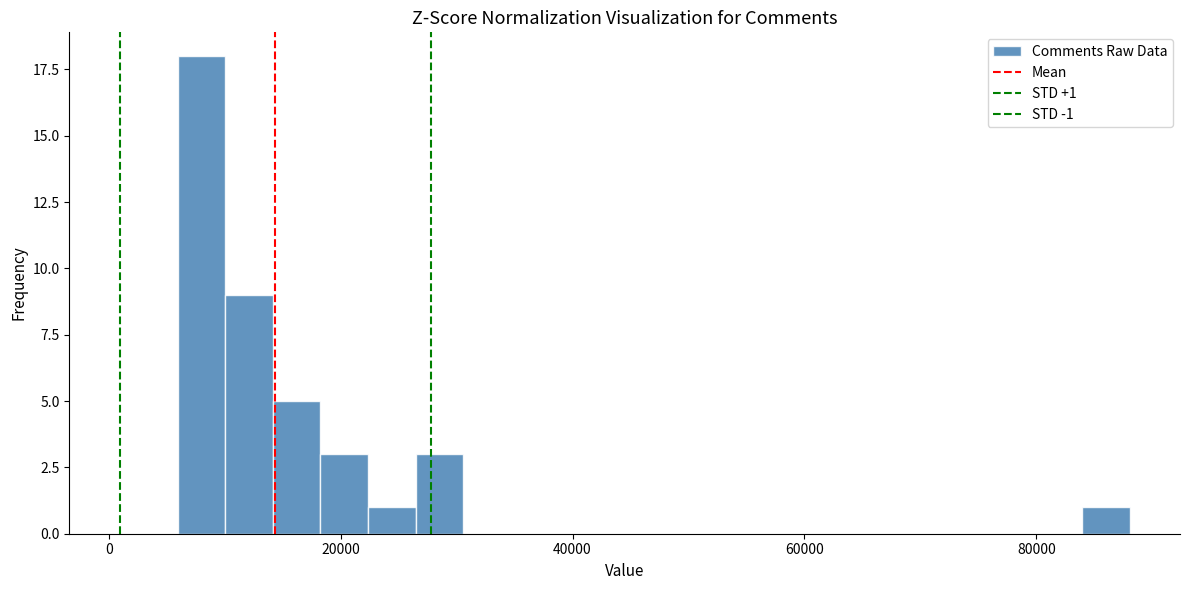

Around what value on the x-axis is the tallest bar? Give the approximate position of its centre, as read against the axis.

8000